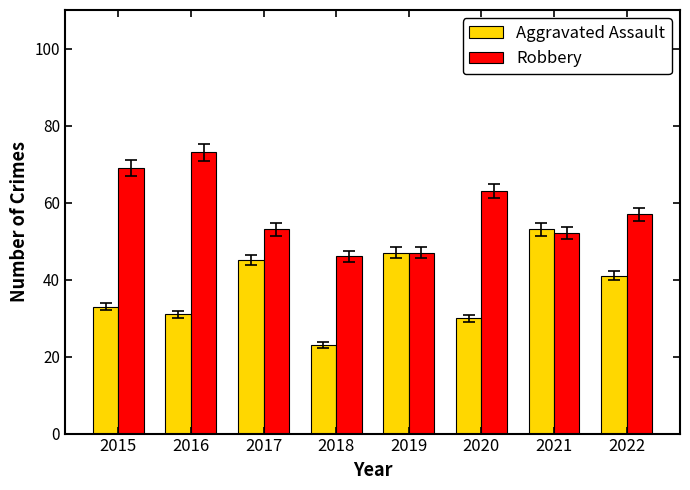

What is the value of the Aggravated Assault bar at the 6th from the left?

30